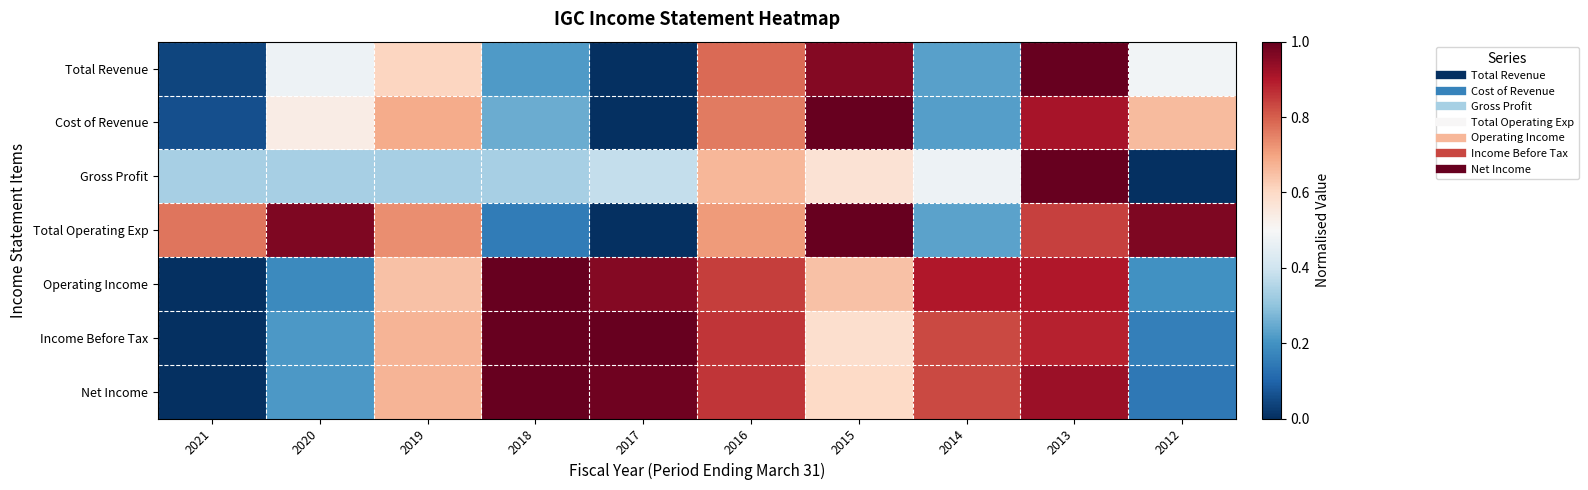

Between 2017 and 2013, which is larger?

2013